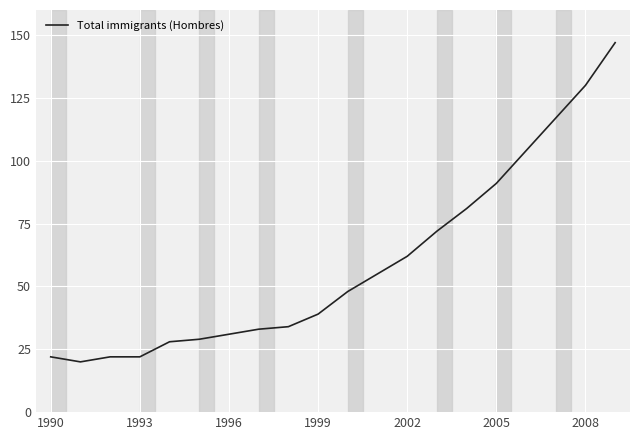

What is the minimum value shown in the chart?

20